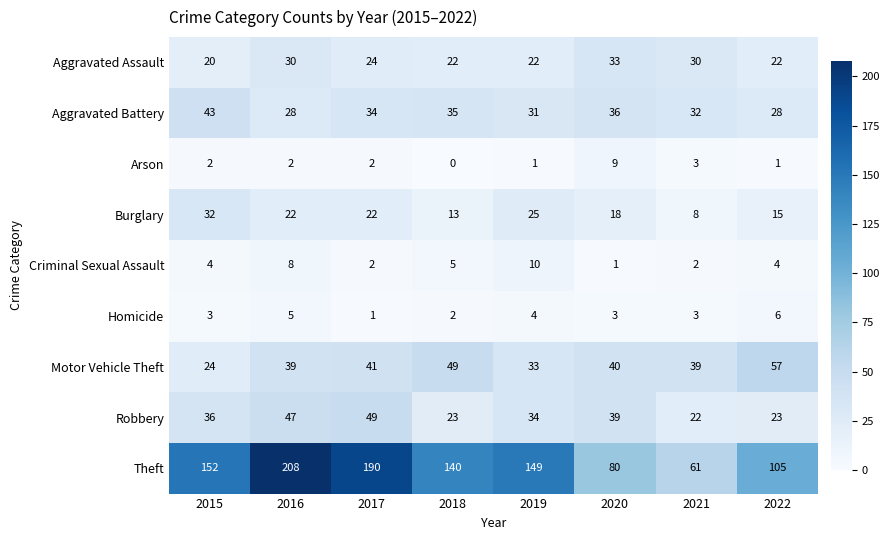

What is the approximate value of Homicide at 2021?

3